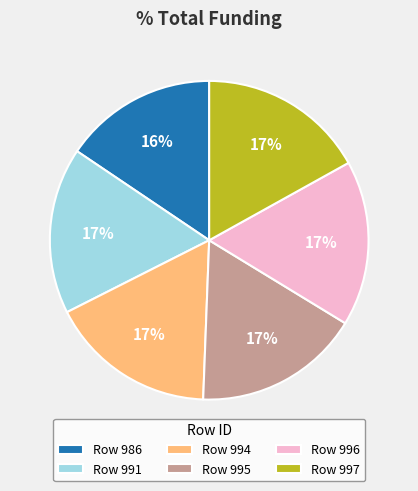

Which has a higher value, Row 986 or Row 994?

Row 994